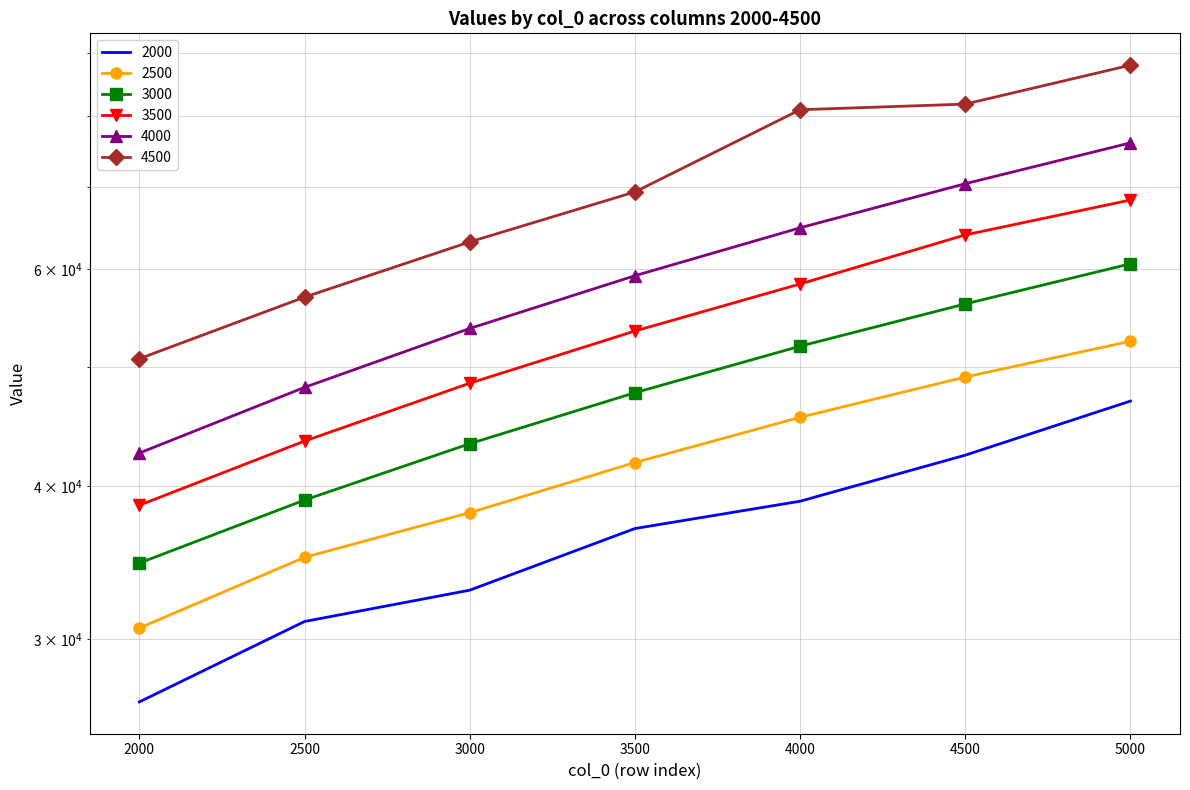

Rank the categories by 3000 value from lowest to highest.

2000, 2500, 3000, 3500, 4000, 4500, 5000